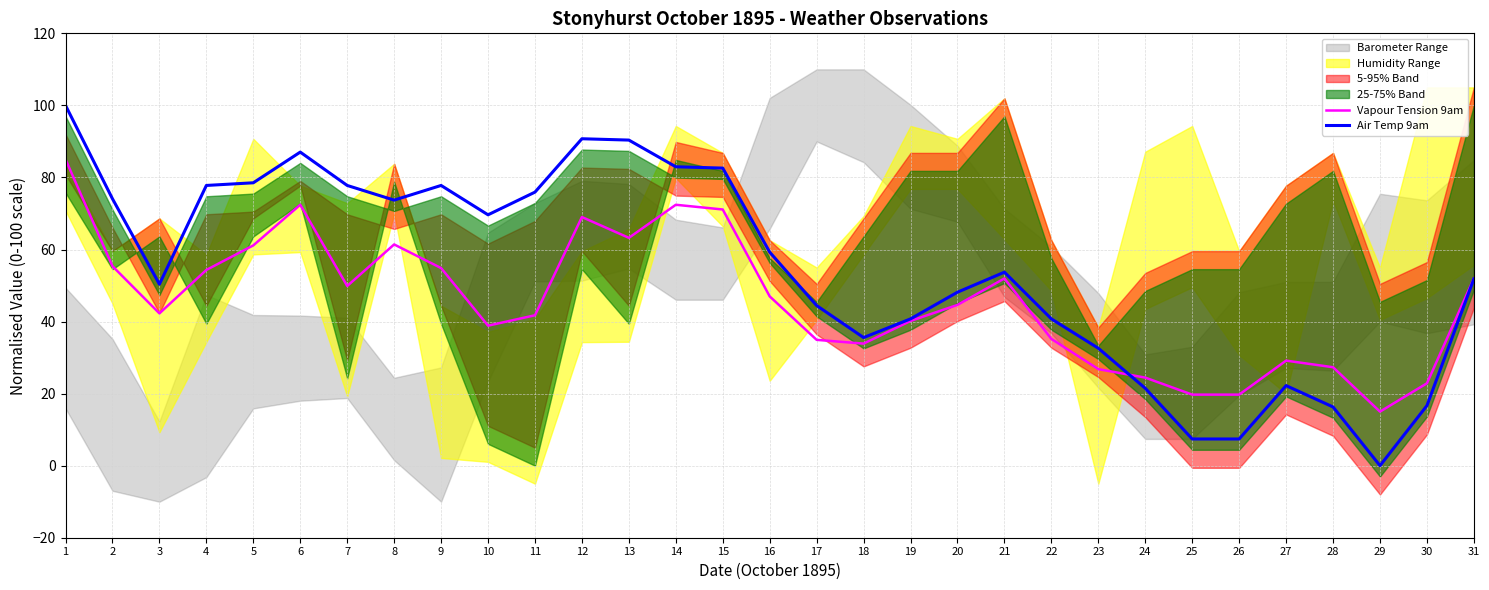

At 31, list the series in order from smallest to largest.

Air Temp 9am, Vapour Tension 9am